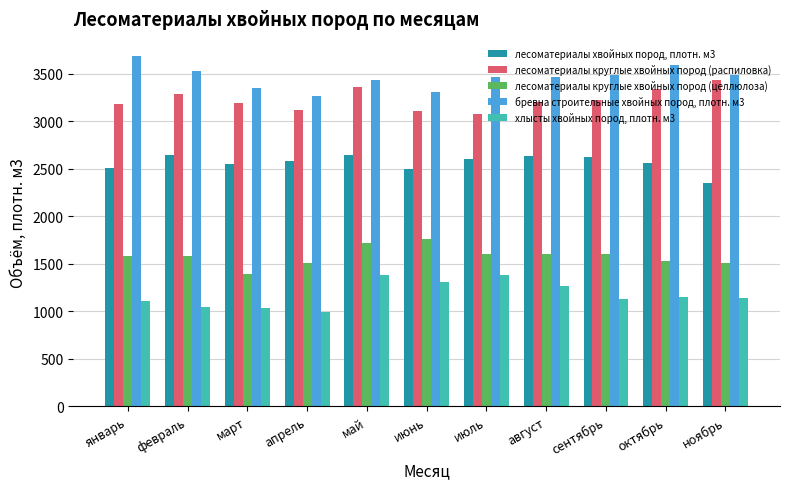

What is the difference between the second highest and second lowest values in the лесоматериалы хвойных пород, плотн. м3 series?

154.1